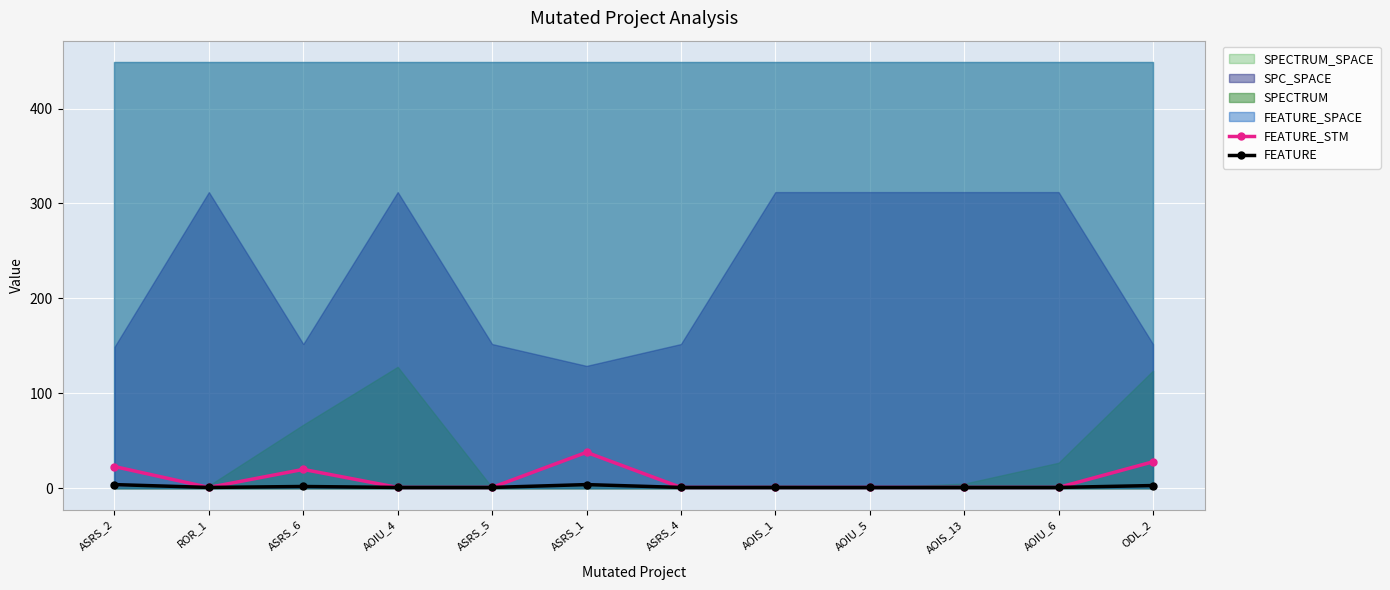

The value of FEATURE_STM at ASRS_4 is 2. True or false?

False